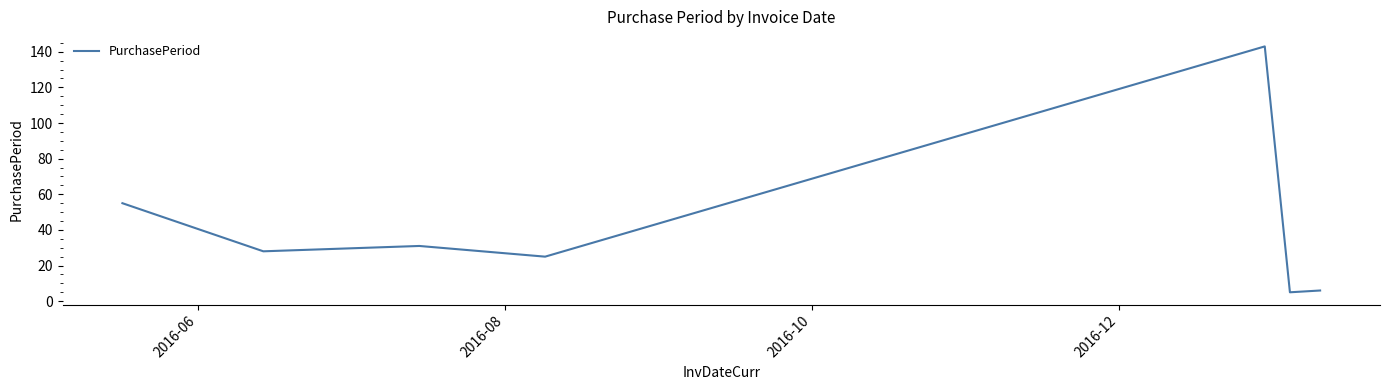

True or false: the data has more than 2 interior local peaks.

False